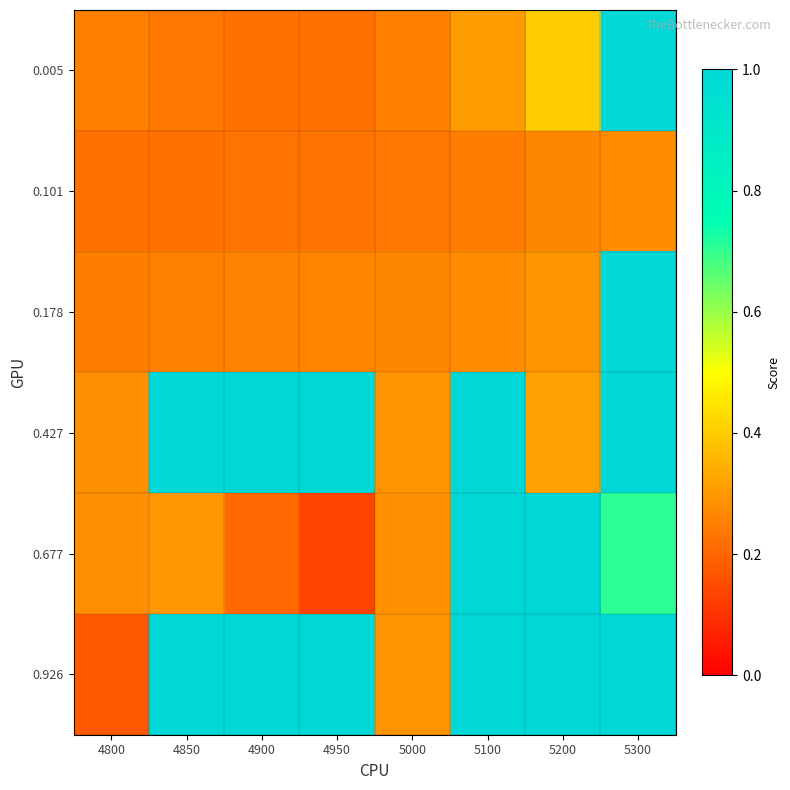

Rank the series at 4950 from highest to lowest value.

0.427, 0.926, 0.178, 0.101, 0.005, 0.677